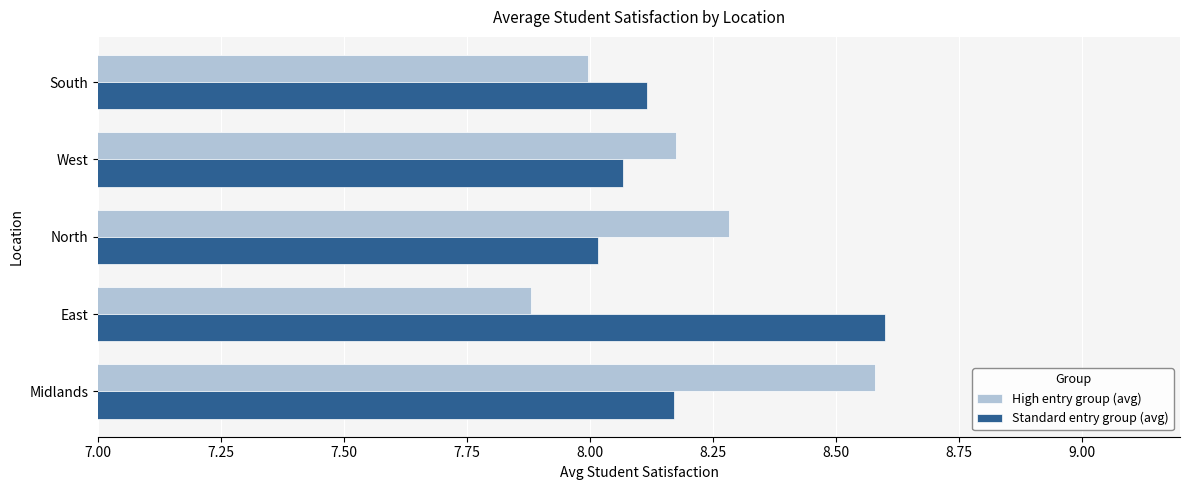

List the labels in order of Standard entry group (avg) value, smallest first.

North, West, South, Midlands, East